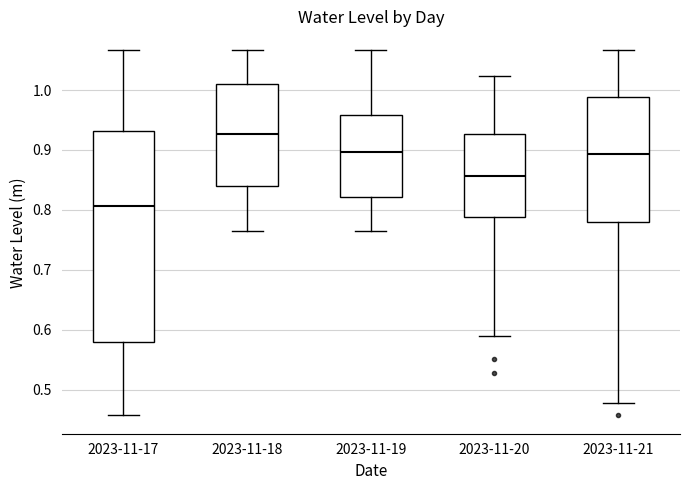

Reading left to right, read every box against the y-axis: the position of its median line, the range the box covers, and the ends of its whiskers. The values are not printed on the chart, so give them approximately, as read against the axis.

2023-11-17: median 0.81, box 0.58 to 0.93, whiskers 0.46 to 1.07
2023-11-18: median 0.93, box 0.84 to 1.01, whiskers 0.77 to 1.07
2023-11-19: median 0.90, box 0.82 to 0.96, whiskers 0.77 to 1.07
2023-11-20: median 0.86, box 0.79 to 0.93, whiskers 0.59 to 1.02
2023-11-21: median 0.89, box 0.78 to 0.99, whiskers 0.48 to 1.07